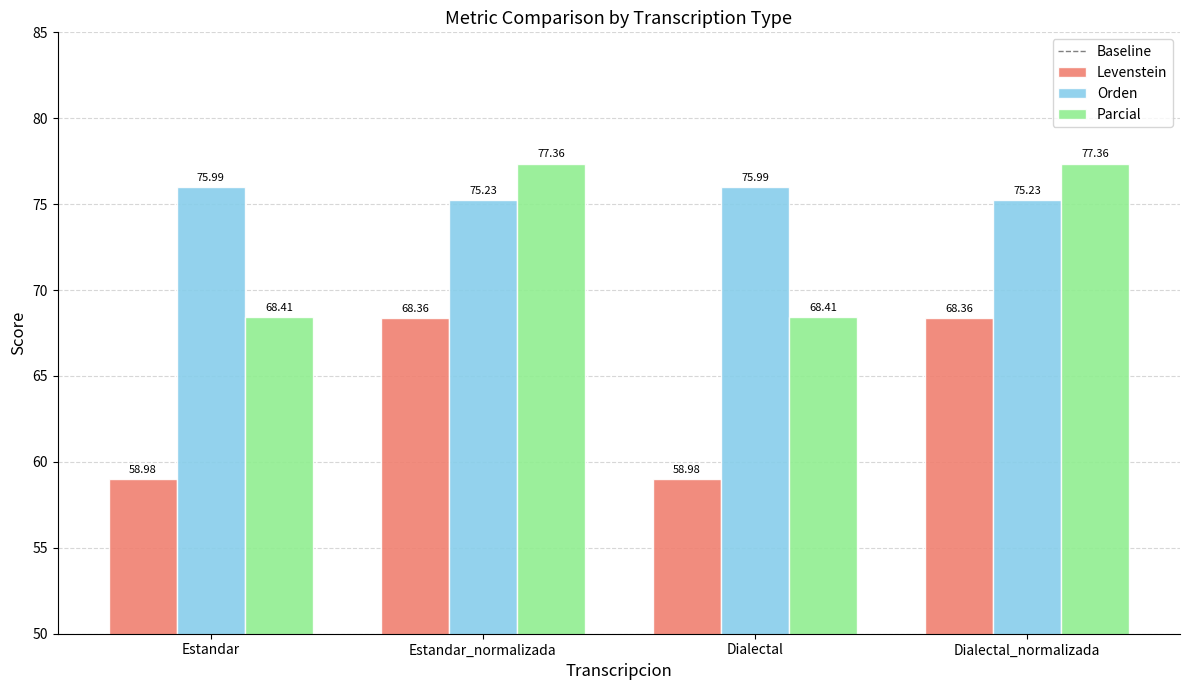

What is the difference between the highest and lowest values at Dialectal?

17.0